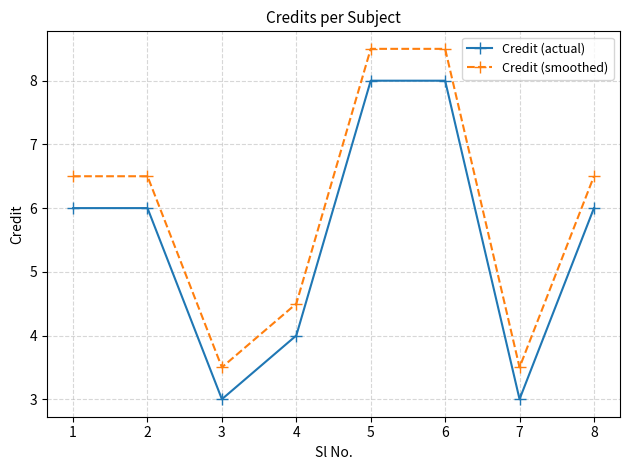

What is the maximum value for Credit (actual)?

8.0